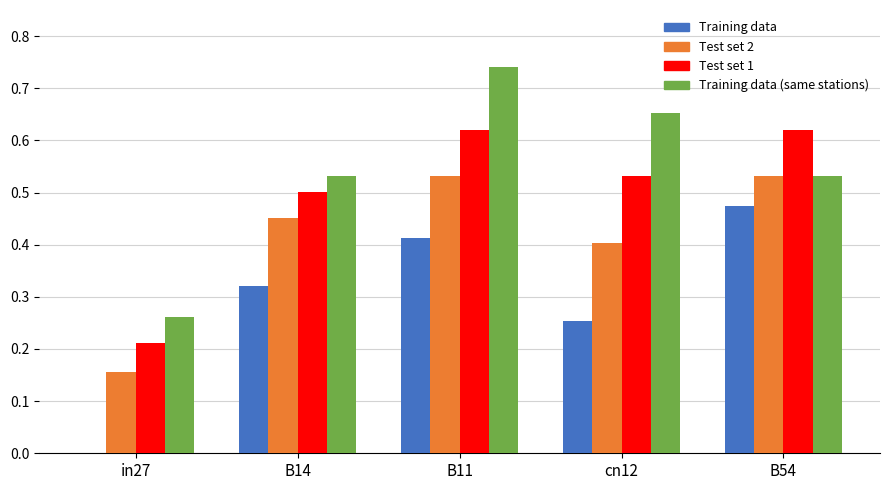

What is the total value across all series at B14?

1.8